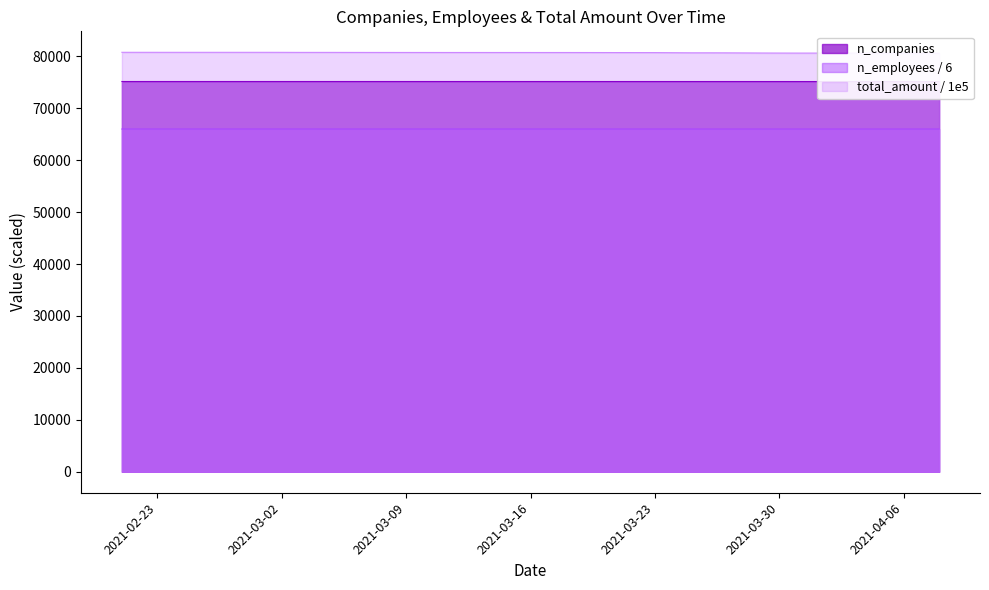

List the series in order of their peak value, highest first.

total_amount, n_companies, n_employees